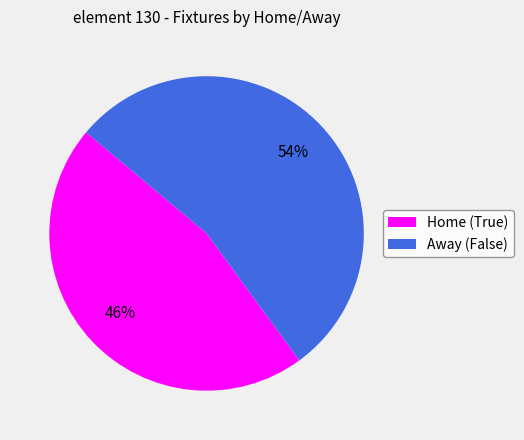

How many slices are in this pie chart?

2